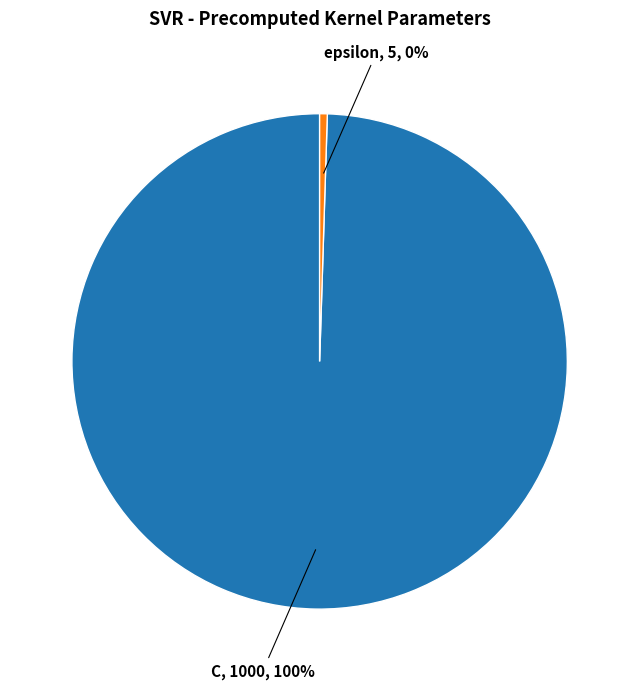

Do C and epsilon together represent more than half of the pie?

Yes